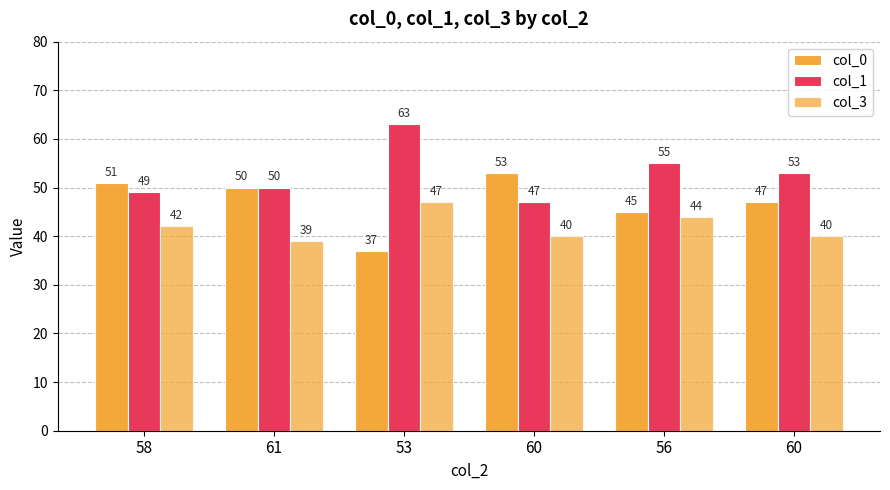

How many values in the col_3 series are below 42?

3